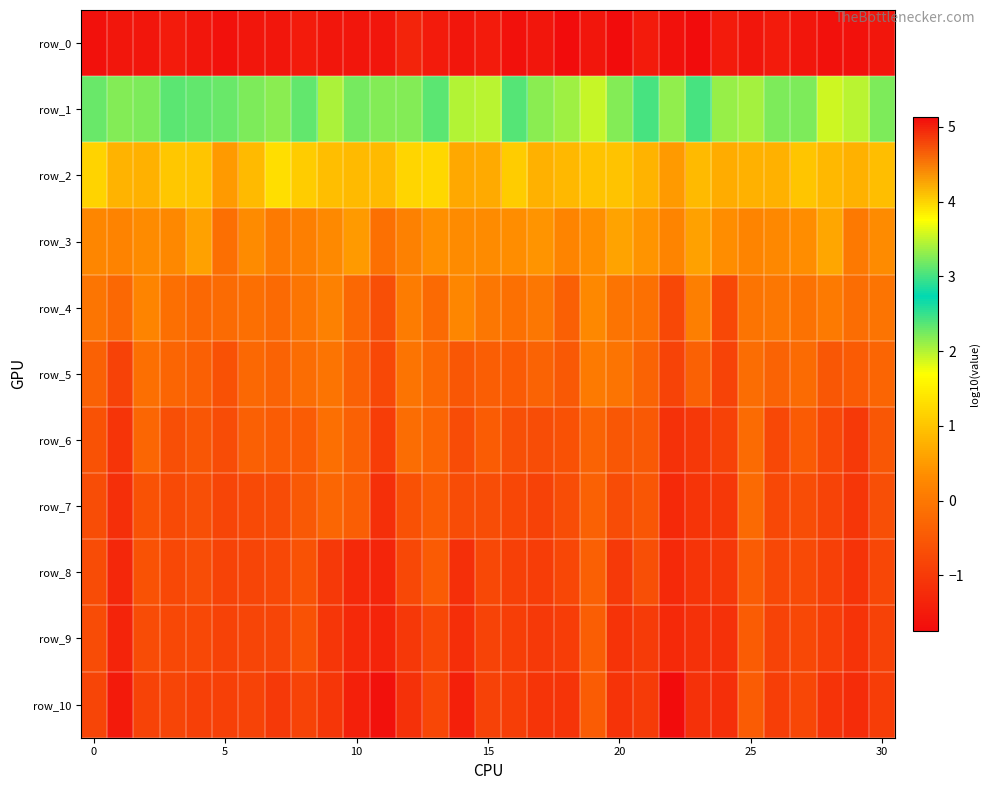

Reading left to right, what are all the values shown in this chart?

row_0: 5.1	5.1	5.1	5.0	5.1	5.1	5.1	5.1	5.1	5.1	5.1	5.1	5.0	5.1	5.1	5.1	5.1	5.1	5.1	5.1	5.1	5.1	5.1	5.1	5.0	5.1	5.1	5.1	5.1	5.1	5.1
row_1: 2.3	2.2	2.2	2.4	2.3	2.3	2.2	2.2	2.3	2.0	2.2	2.2	2.2	2.4	2.0	2.0	2.4	2.2	2.1	1.9	2.2	2.4	2.1	2.4	2.1	2.1	2.2	2.2	1.9	2.0	2.2
row_2: 1.2	0.8	0.8	1.0	1.0	0.5	0.9	1.3	1.1	0.9	0.9	0.9	1.2	1.2	0.7	0.7	1.1	0.8	0.9	1.0	1.0	0.8	0.5	0.9	0.7	0.8	0.8	1.0	0.9	0.8	0.9
row_3: 0.2	0.2	0.3	0.2	0.6	-0.2	0.3	0.1	0.1	0.3	0.5	-0.1	0.2	0.4	0.3	0.3	0.3	0.4	0.2	0.4	0.6	0.4	0.2	0.6	0.3	0.2	0.3	0.3	0.6	0.0	0.3
row_4: -0.0	-0.2	0.2	-0.1	-0.3	-0.2	-0.1	-0.2	-0.0	0.1	-0.2	-0.7	0.1	-0.2	0.2	-0.0	-0.1	-0.0	-0.4	0.2	-0.1	-0.1	-0.8	0.1	-0.8	-0.1	-0.0	-0.1	0.0	-0.2	-0.1
row_5: -0.4	-0.9	-0.1	-0.3	-0.4	-0.6	-0.3	-0.3	-0.2	-0.1	-0.4	-0.8	-0.1	-0.2	-0.5	-0.4	-0.5	-0.3	-0.5	0.1	-0.1	-0.3	-0.9	-0.4	-0.9	-0.2	-0.3	-0.2	-0.5	-0.5	-0.3
row_6: -0.6	-1.1	-0.3	-0.7	-0.5	-0.7	-0.4	-0.5	-0.4	-0.2	-0.4	-1.0	-0.2	-0.3	-0.7	-0.4	-0.7	-0.7	-0.6	-0.3	-0.5	-0.5	-1.1	-1.0	-0.9	-0.2	-0.8	-0.5	-0.8	-1.0	-0.5
row_7: -0.7	-1.2	-0.6	-0.7	-0.7	-0.8	-0.7	-0.7	-0.5	-0.3	-0.4	-1.2	-0.6	-0.4	-0.7	-0.7	-0.8	-0.9	-0.7	-0.4	-0.7	-0.6	-1.3	-1.1	-1.0	-0.2	-0.8	-0.7	-0.8	-1.1	-0.7
row_8: -0.7	-1.3	-0.6	-0.8	-0.7	-0.8	-0.8	-0.8	-0.6	-1.0	-1.3	-1.3	-0.8	-0.5	-1.2	-0.8	-0.9	-0.9	-0.8	-0.4	-1.0	-0.7	-1.3	-1.1	-1.0	-0.4	-0.8	-0.7	-0.9	-1.1	-0.8
row_9: -0.7	-1.3	-0.7	-0.8	-0.8	-0.9	-0.8	-0.8	-0.6	-1.0	-1.3	-1.3	-1.0	-0.8	-1.2	-0.8	-0.9	-1.0	-1.0	-0.4	-1.1	-1.0	-1.3	-1.1	-1.1	-0.4	-0.8	-0.8	-0.9	-1.1	-0.9
row_10: -0.8	-1.5	-0.8	-0.8	-0.9	-0.9	-0.8	-1.0	-0.9	-1.0	-1.4	-1.6	-1.1	-0.8	-1.4	-0.9	-0.9	-1.1	-1.1	-0.4	-1.1	-1.0	-1.7	-1.1	-1.2	-0.5	-0.9	-0.8	-1.1	-1.2	-0.9